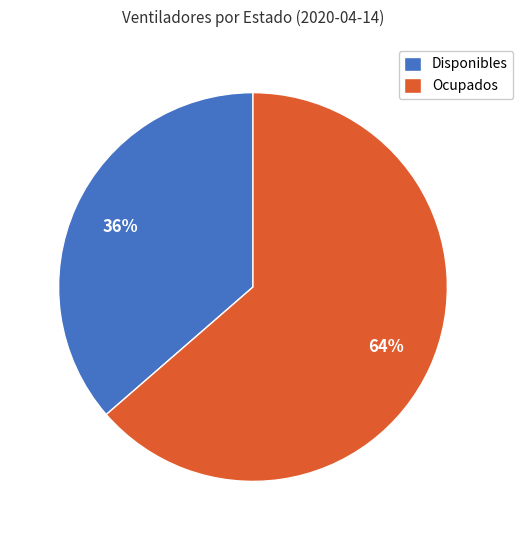

Is there a majority slice in this chart?

Yes